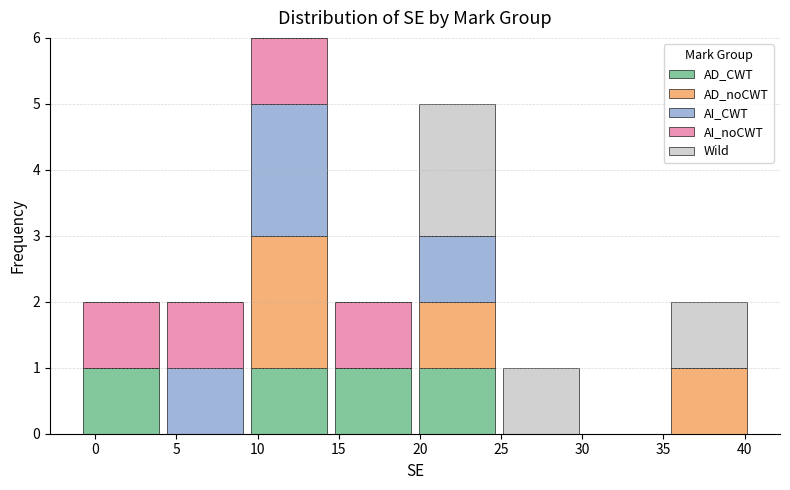

Which range on the x-axis has the tallest stacked bar (by total height)?

9.5 to 14.5